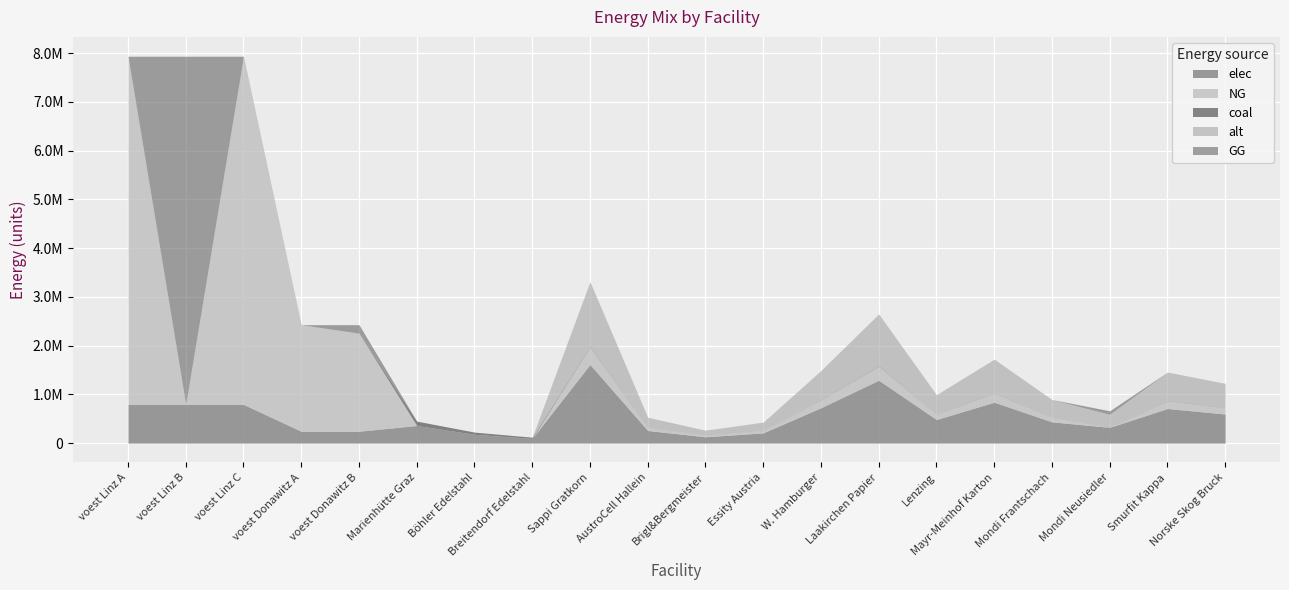

Which has a higher value, voest Linz A or Laakirchen Papier?

Laakirchen Papier